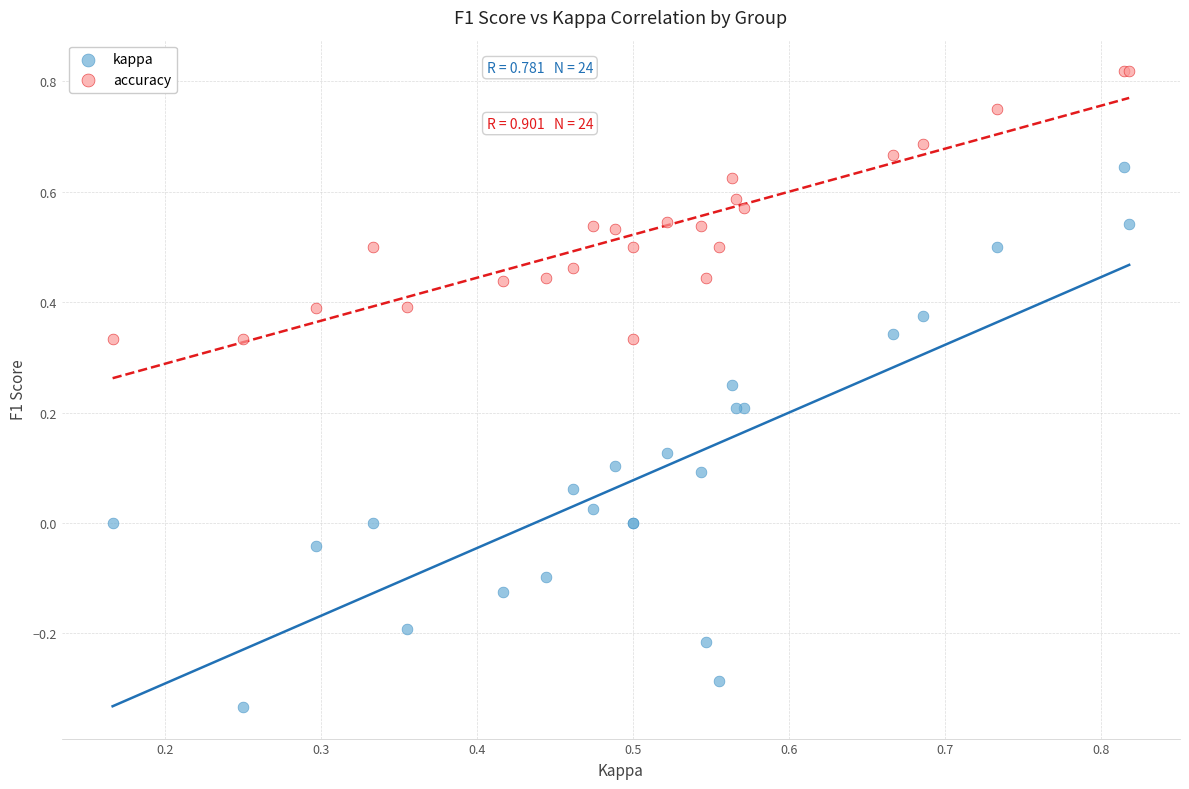

Which series contains the lowest Y value?

kappa